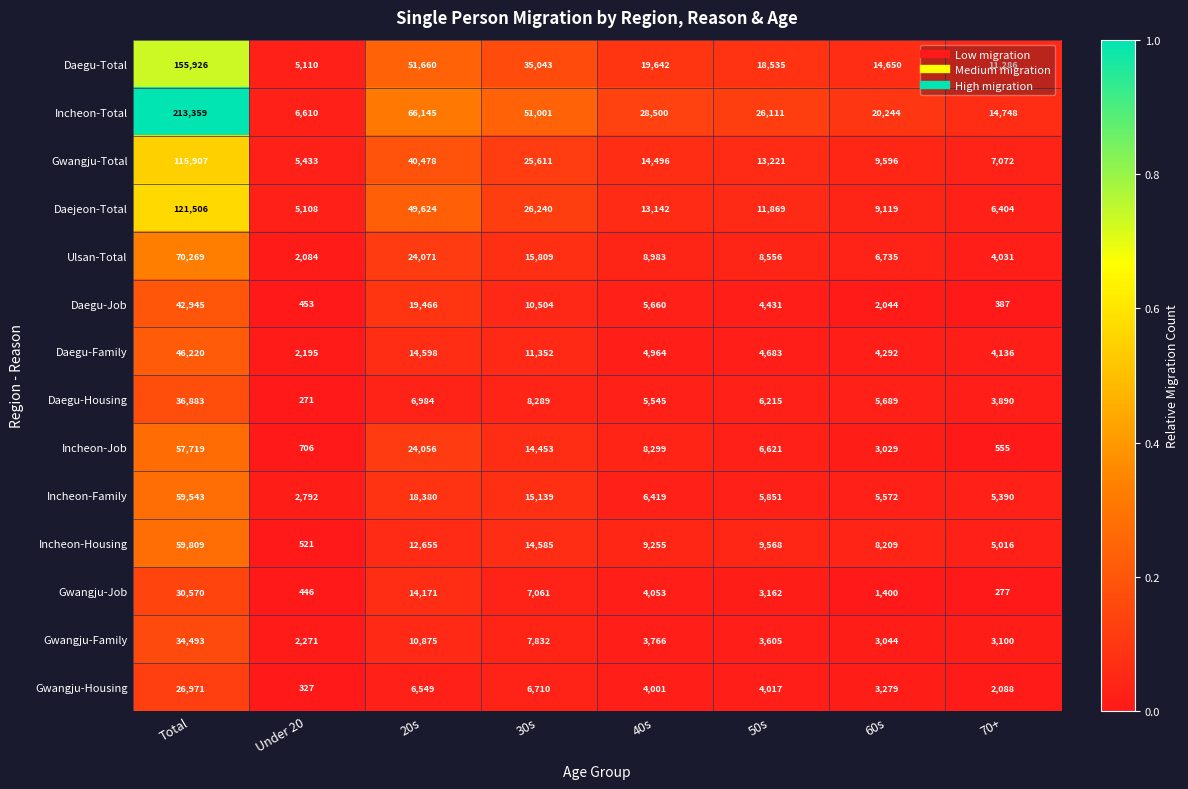

Which category has the lowest value in the Daejeon-Total series?

Under 20